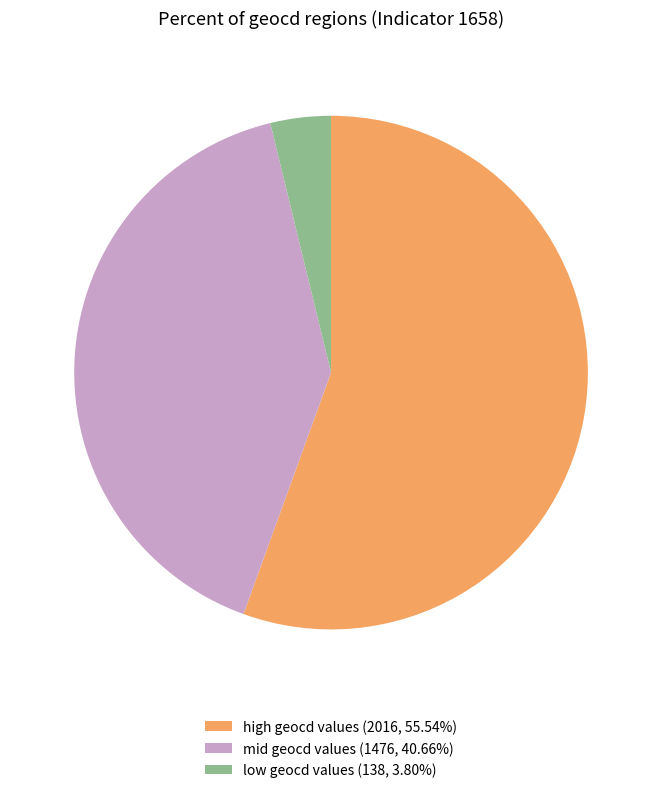

Do mid geocd values (1476, 40.66%) and high geocd values (2016, 55.54%) together represent more than half of the pie?

Yes